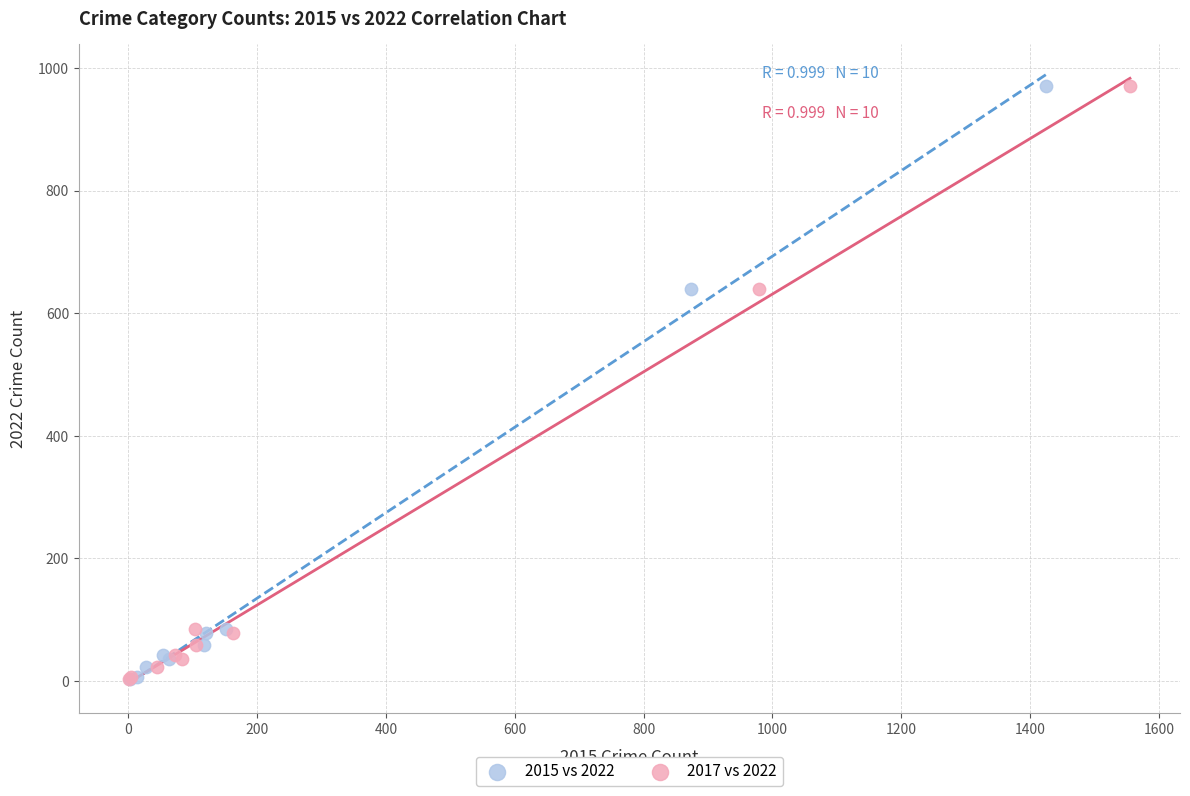

What are all the series names shown in the legend?

2015 vs 2022, 2017 vs 2022